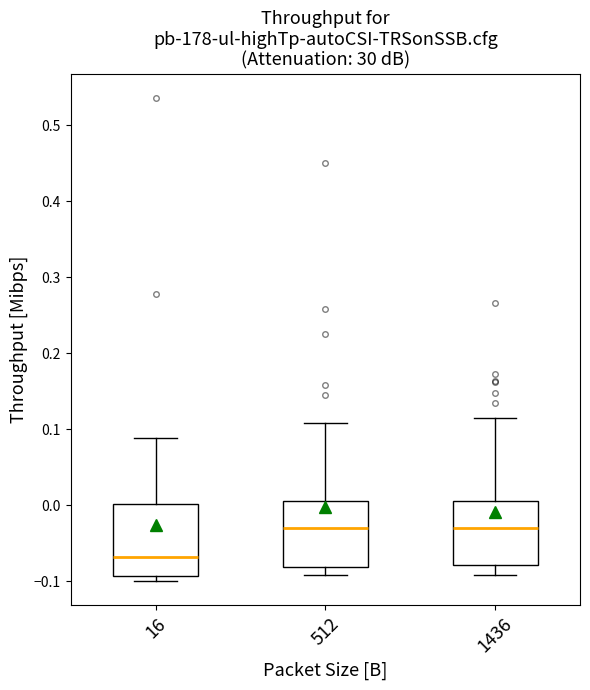

Reading left to right, read every box against the y-axis: the position of its median line, the range the box covers, and the ends of its whiskers. The values are not printed on the chart, so give them approximately, as read against the axis.

16: median -0.07, box -0.09 to 0.00, whiskers -0.10 to 0.09
512: median -0.03, box -0.08 to 0.01, whiskers -0.09 to 0.11
1436: median -0.03, box -0.08 to 0.01, whiskers -0.09 to 0.12